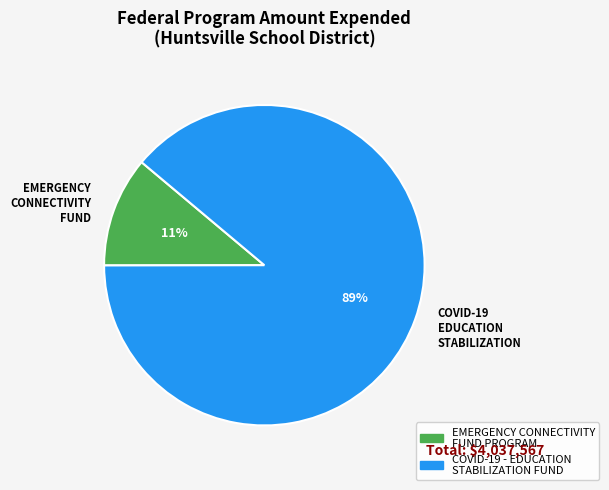

What is the largest slice in the pie chart?

COVID-19 EDUCATION STABILIZATION